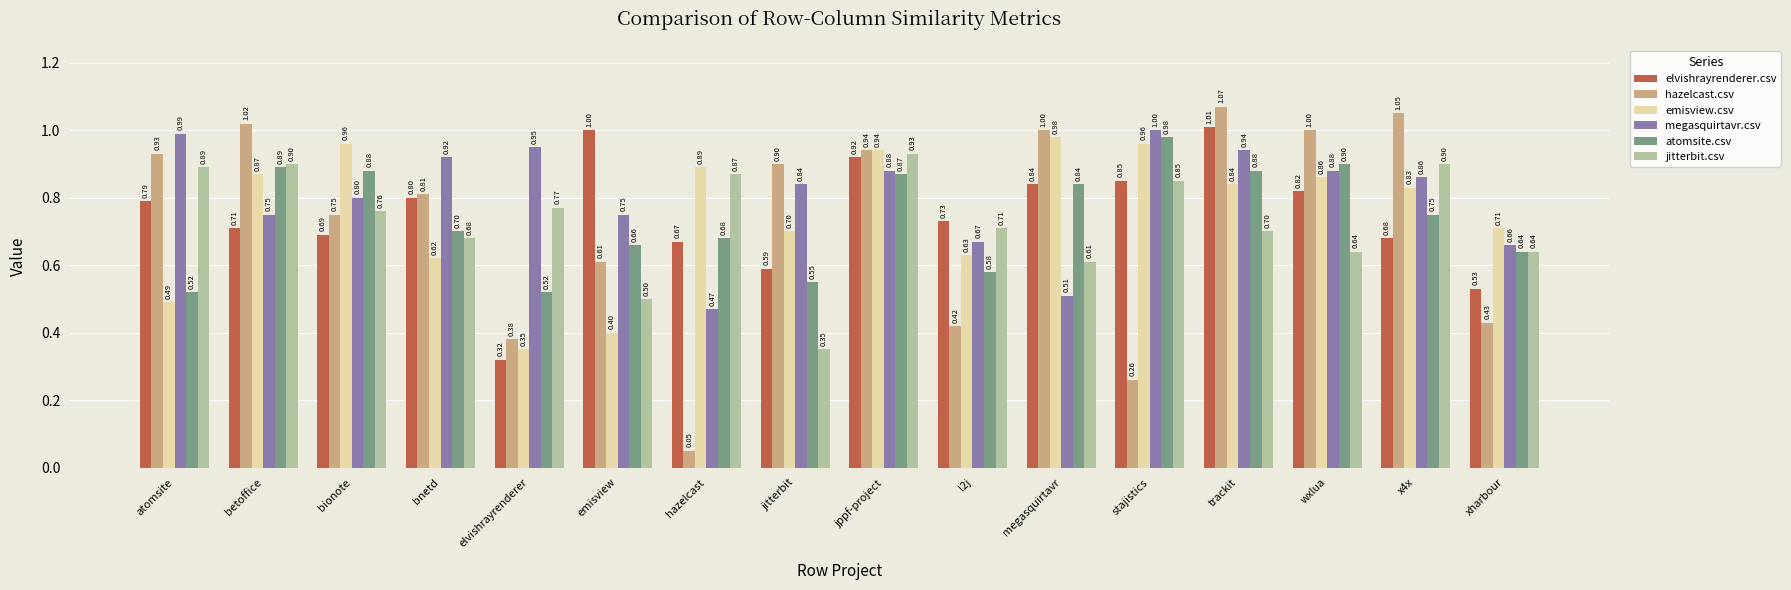

What is the sum of the emisview.csv values at xharbour and bionote?

1.7